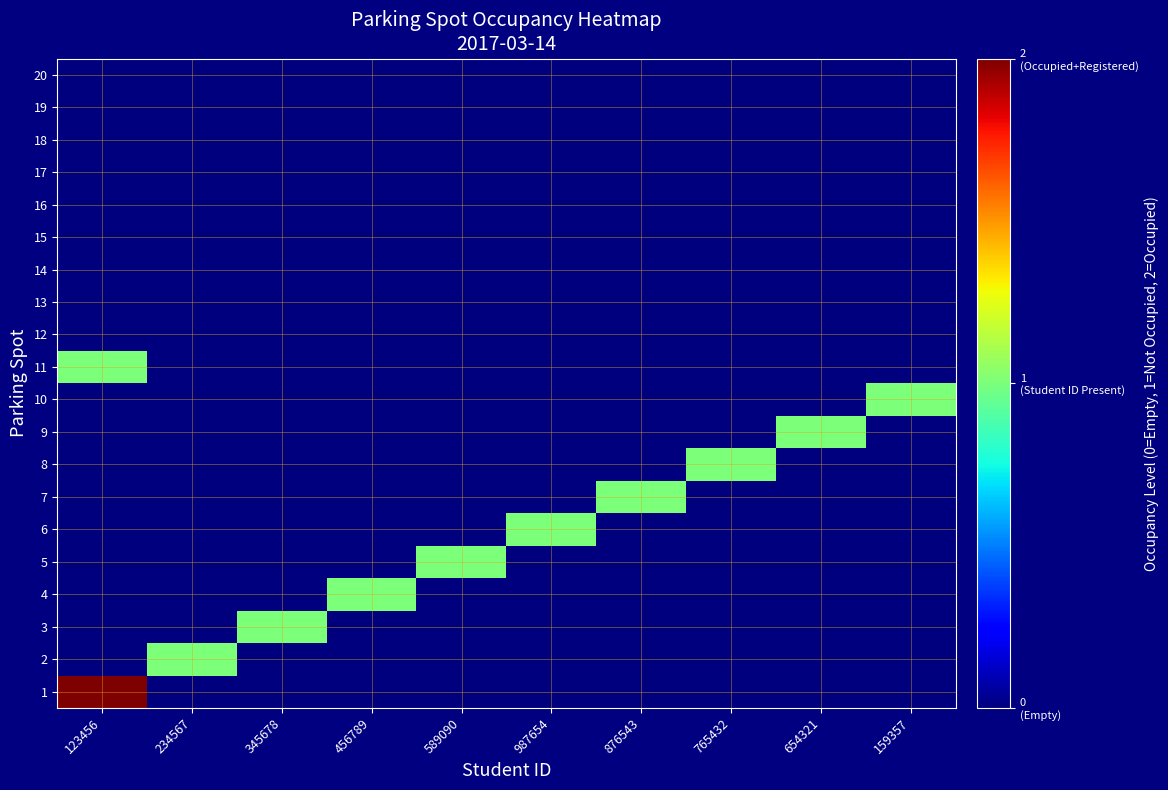

How many distinct data groups are displayed?

20